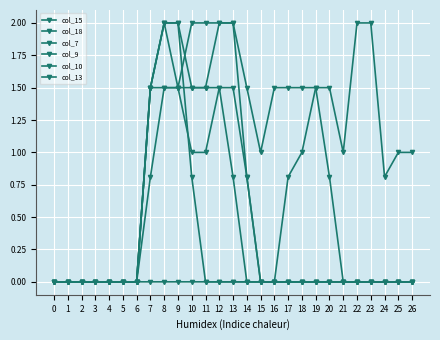

How many lines are shown in the chart?

6